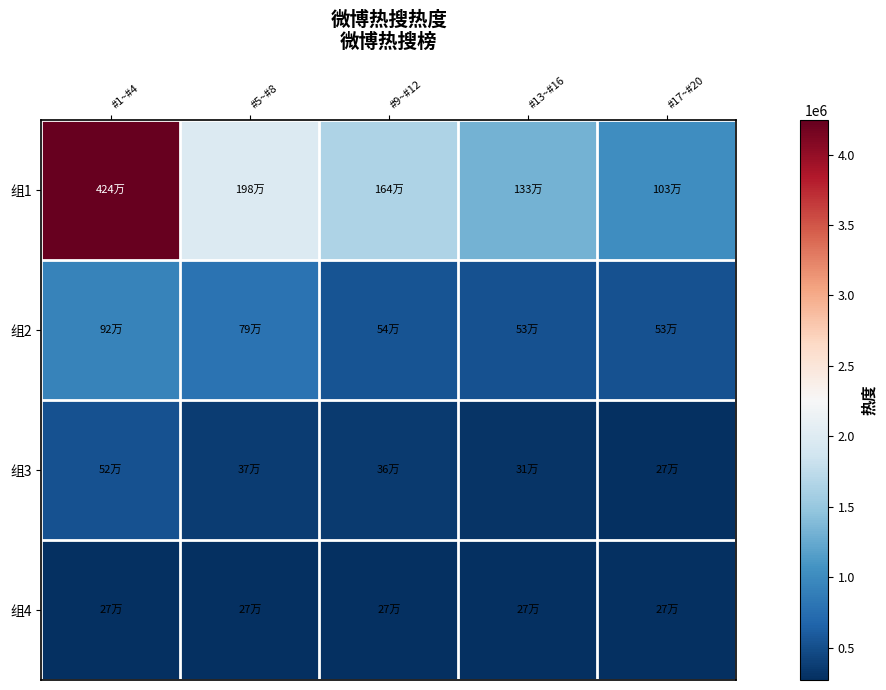

How many series are shown in this chart?

4